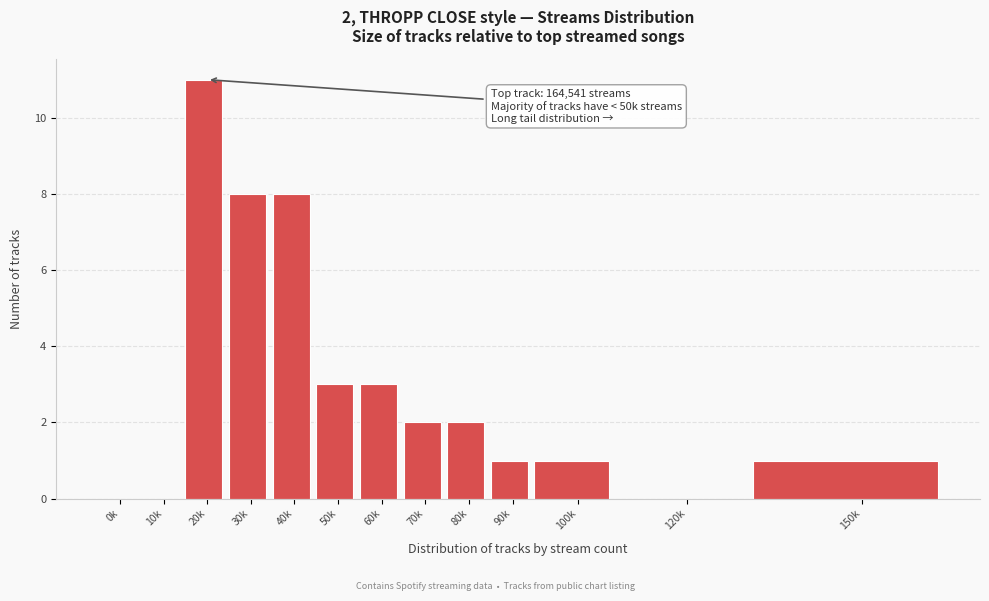

Reading left to right, extract all data points from this chart.

0k=0	10k=0	20k=11	30k=8	40k=8	50k=3	60k=3	70k=2	80k=2	90k=1	100k=1	120k=0	150k=1